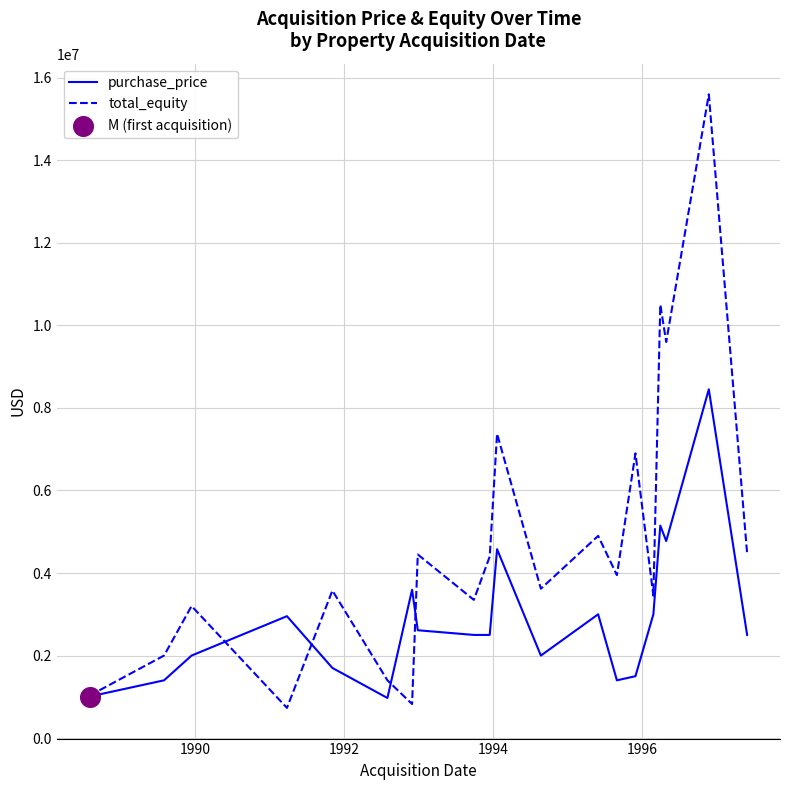

Which series has the largest total across all categories?

total_equity